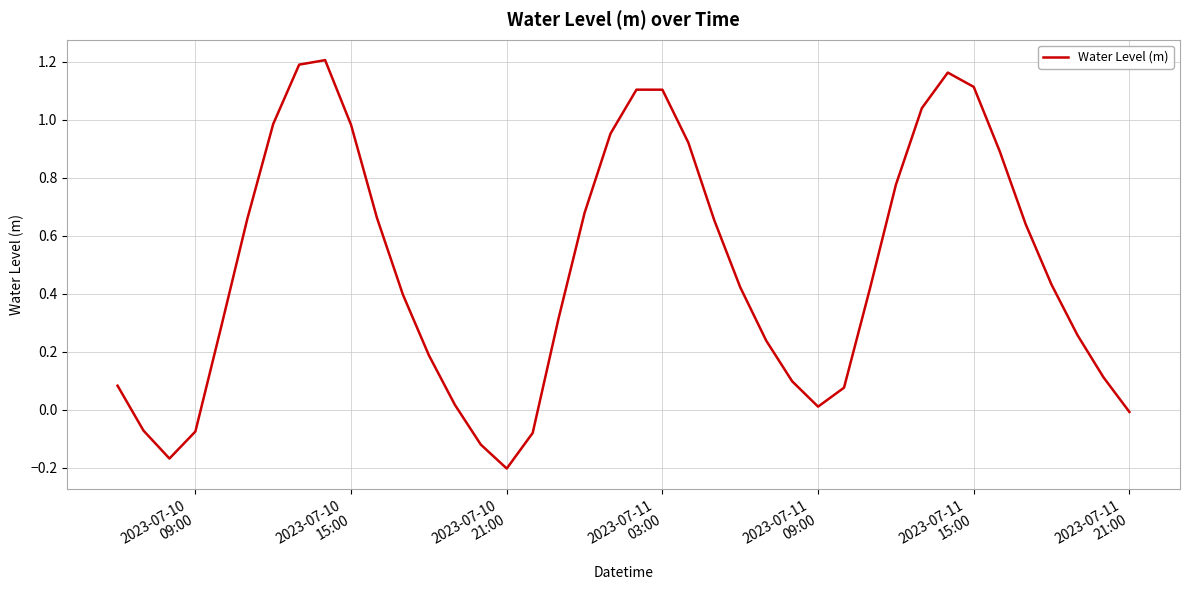

What is the difference between the maximum and minimum values?

1.4